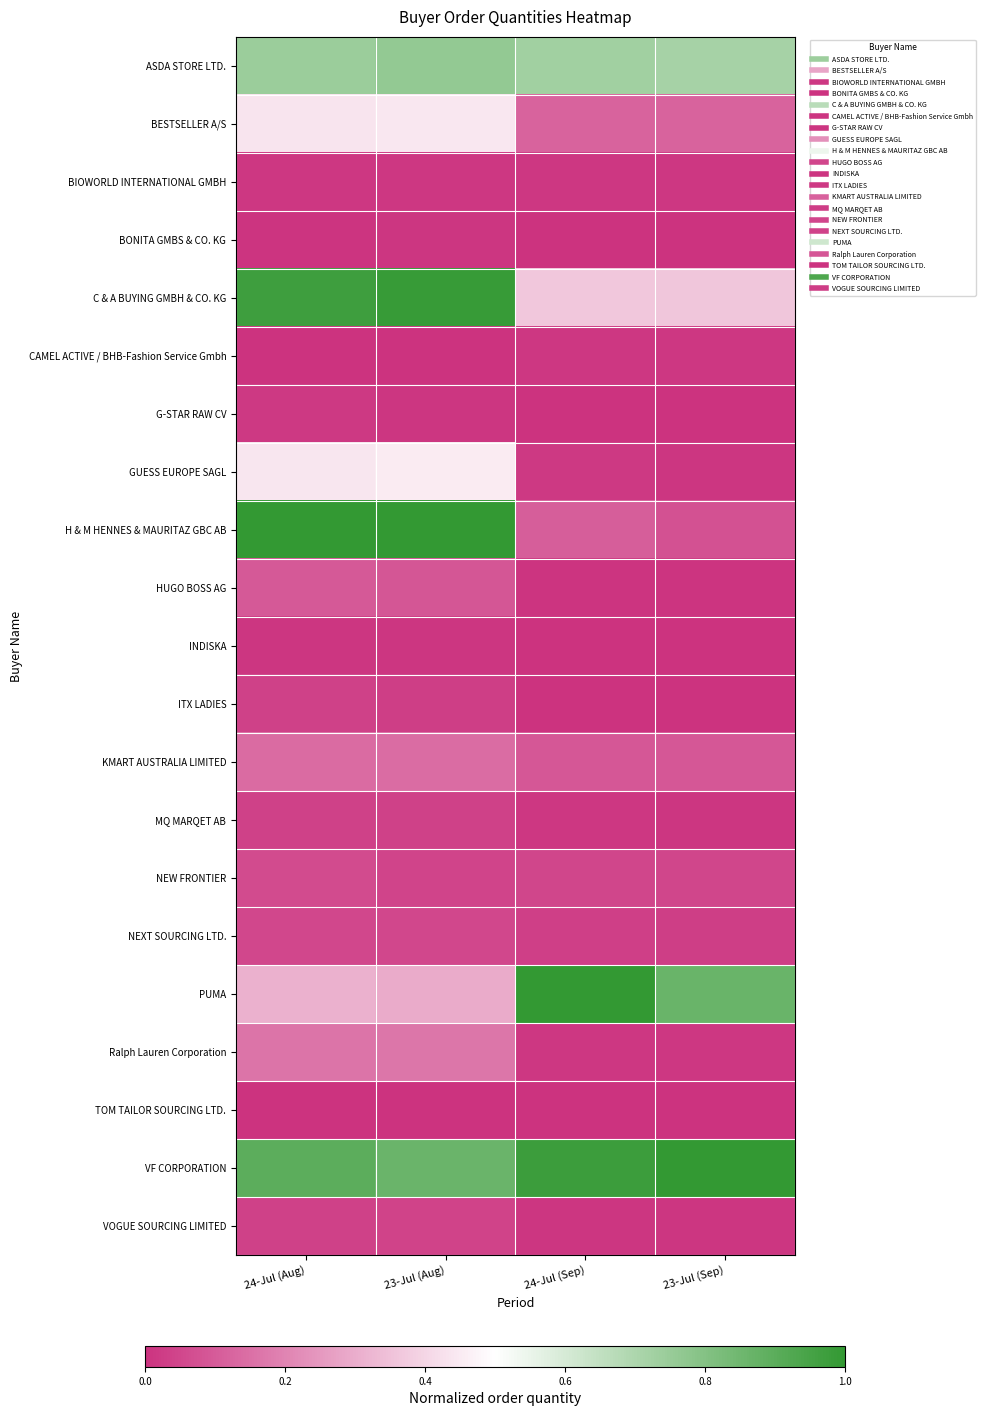

What is the greatest value displayed?

1.0